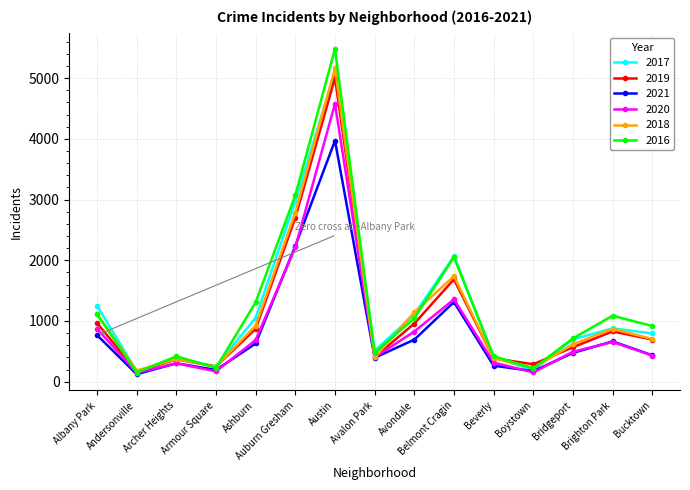

In 2021, how many points are higher than both neighbors (excluding endpoints)?

4